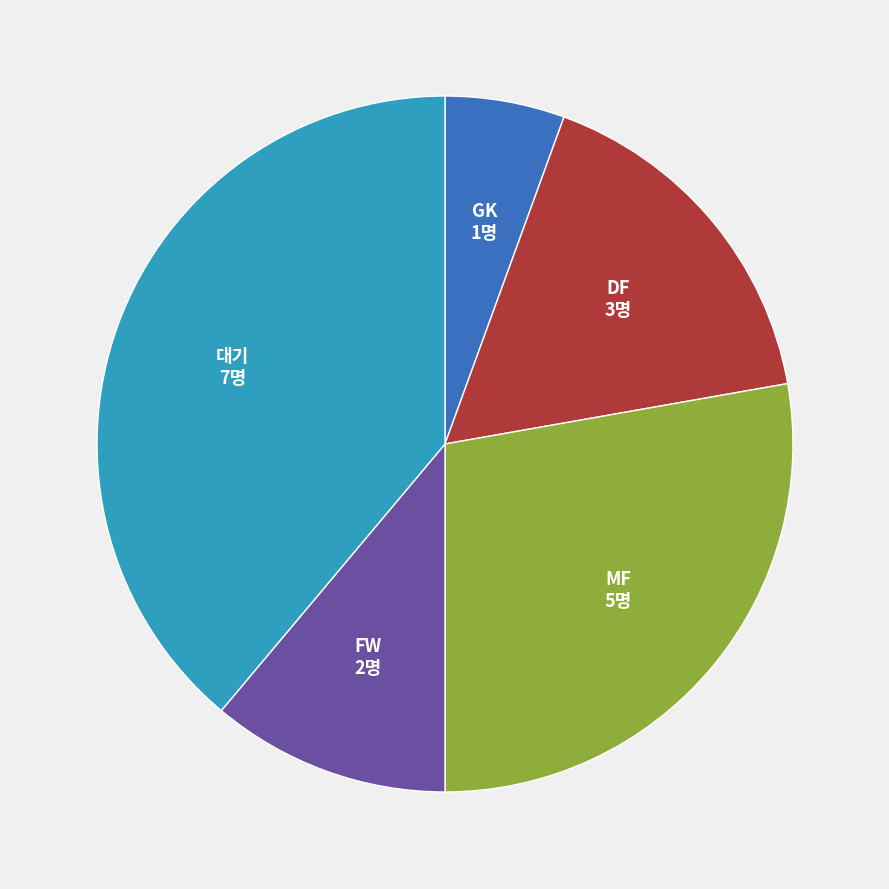

Is there a majority slice in this chart?

No